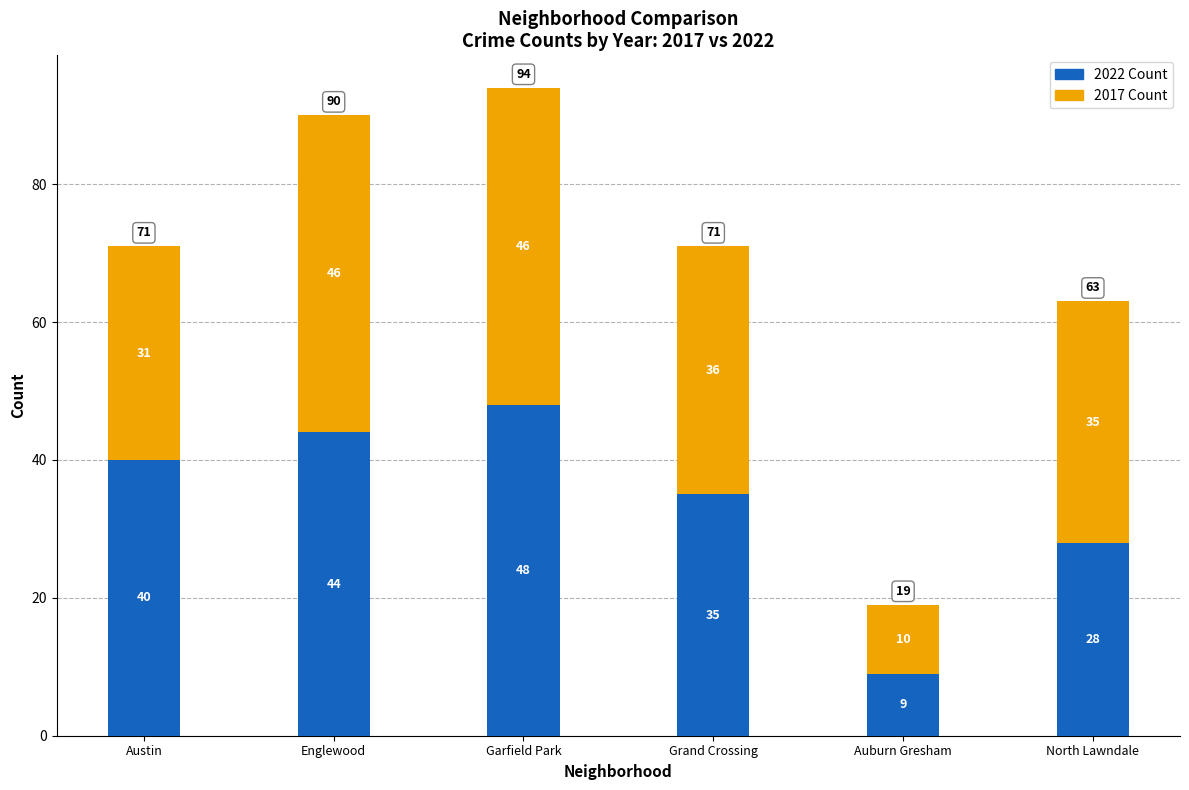

At which category is the sum across all series the highest?

Garfield Park